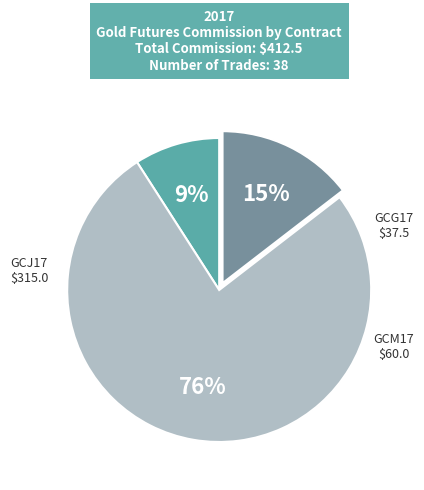

Is it true that GCG17 is 19% of the pie?

False